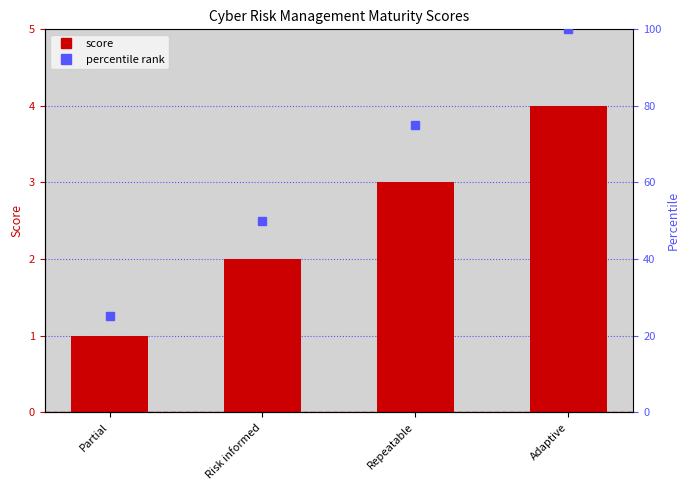

How many bars are there in total?

4